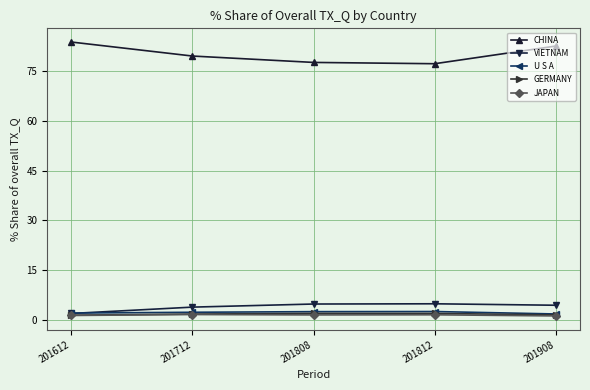

Is it true that GERMANY equals 1.5 at 201908?

True